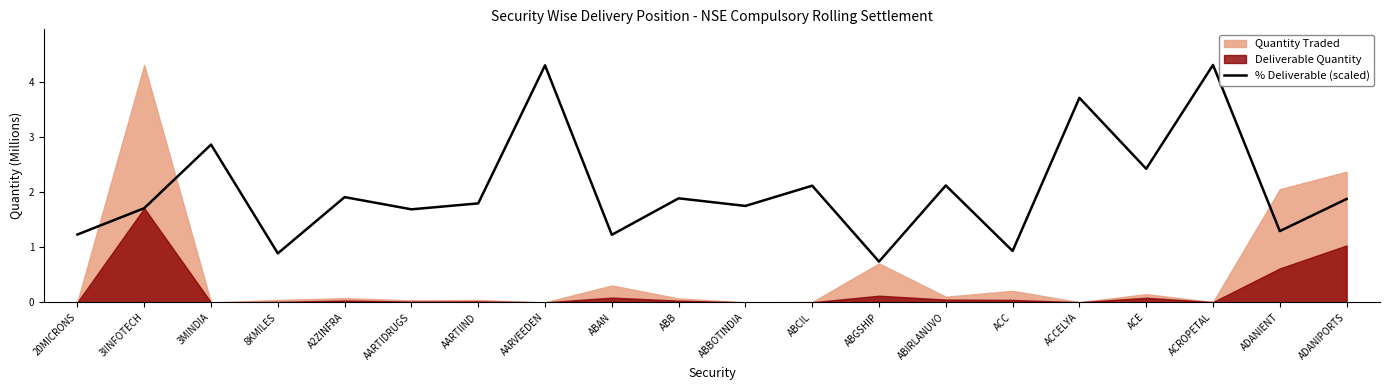

The chart shows a value of 0.6 at ABAN. True or false?

False